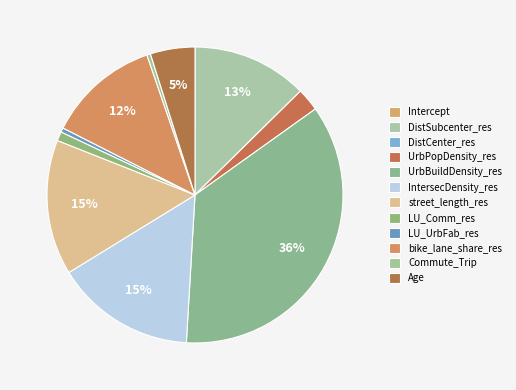

What percentage do street_length_res and DistSubcenter_res together represent?

27.4%